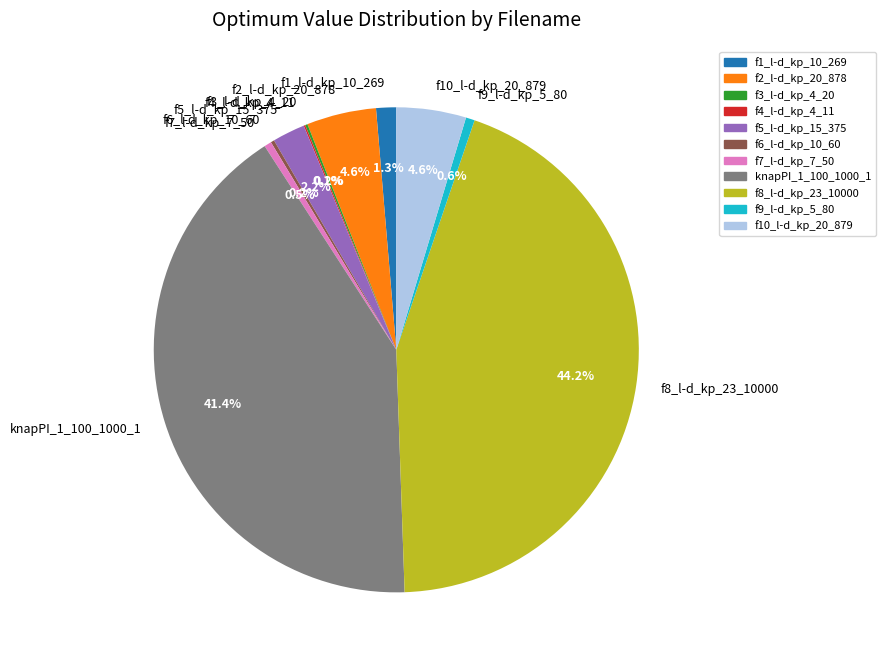

What is the ratio of the value at f1_l-d_kp_10_269 to the value at f5_l-d_kp_15_375?

0.6